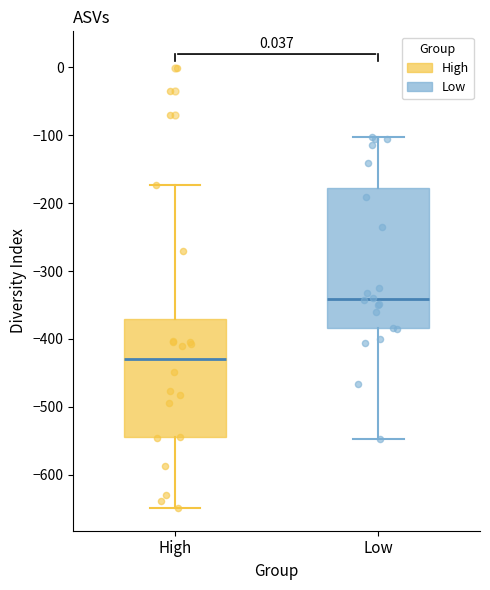

Which box is the tallest, from its lower edge to its upper edge?

Low